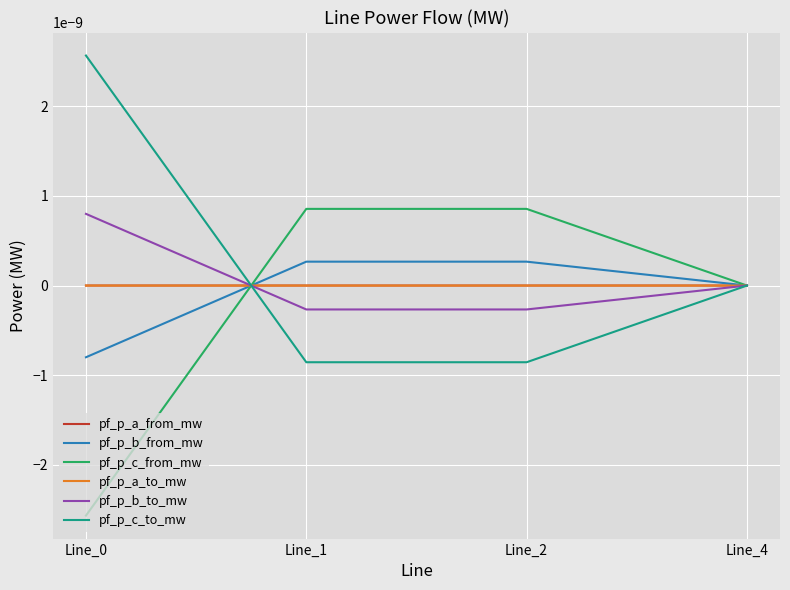

Does the chart display data point markers on the line(s)?

No